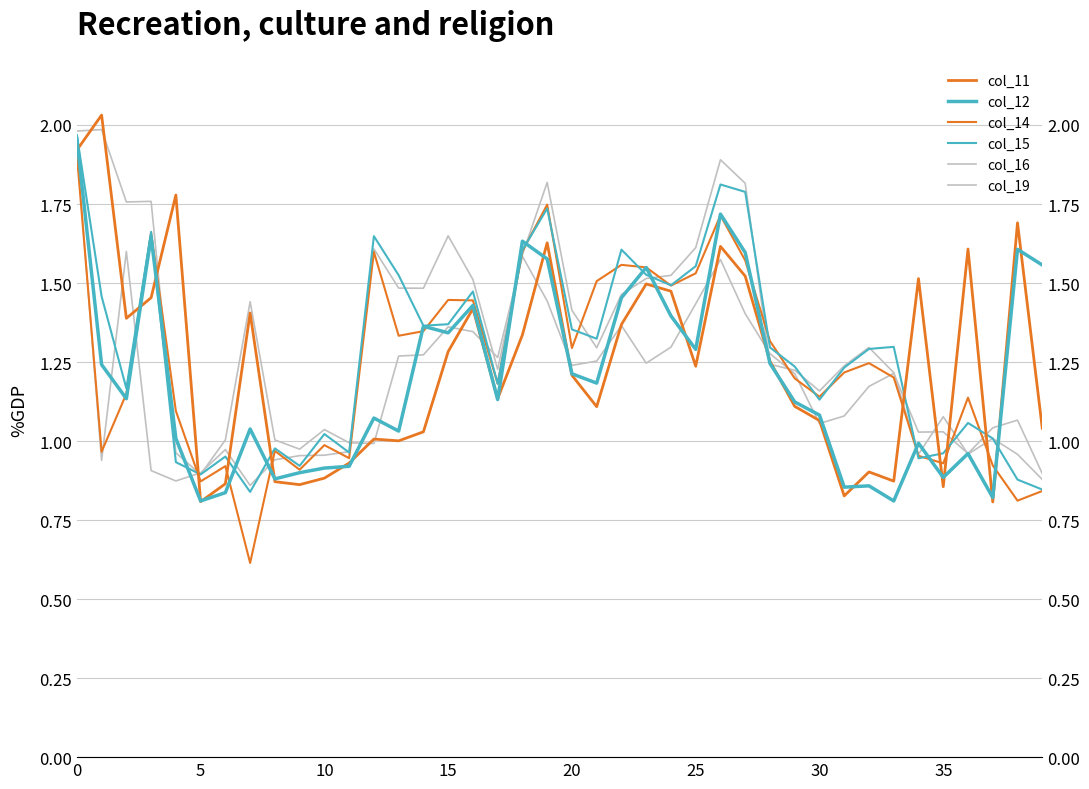

Read the col_15 value at 18.

1.6